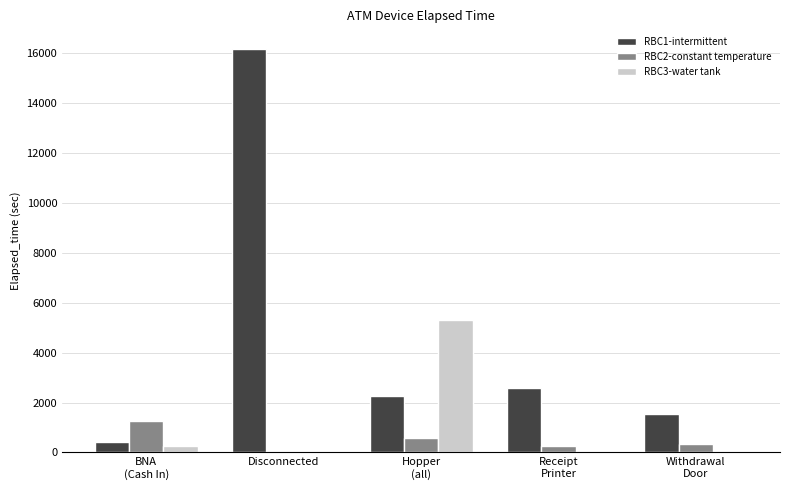

The RBC1-intermittent series shows 3314 at Hopper
(all). True or false?

False